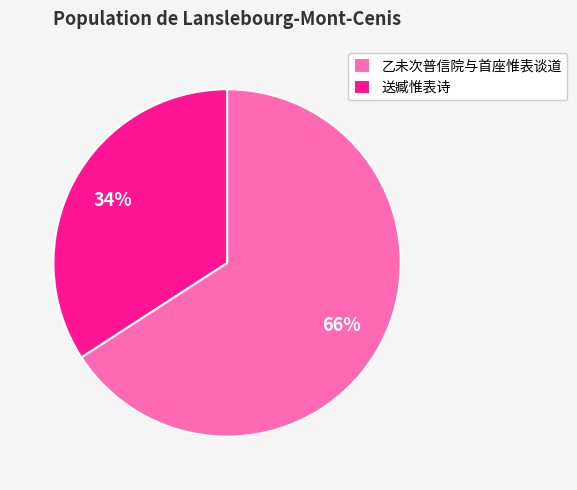

Combined, do 乙未次普信院与首座惟表谈道 and 送臧惟表诗 account for over 50%?

Yes